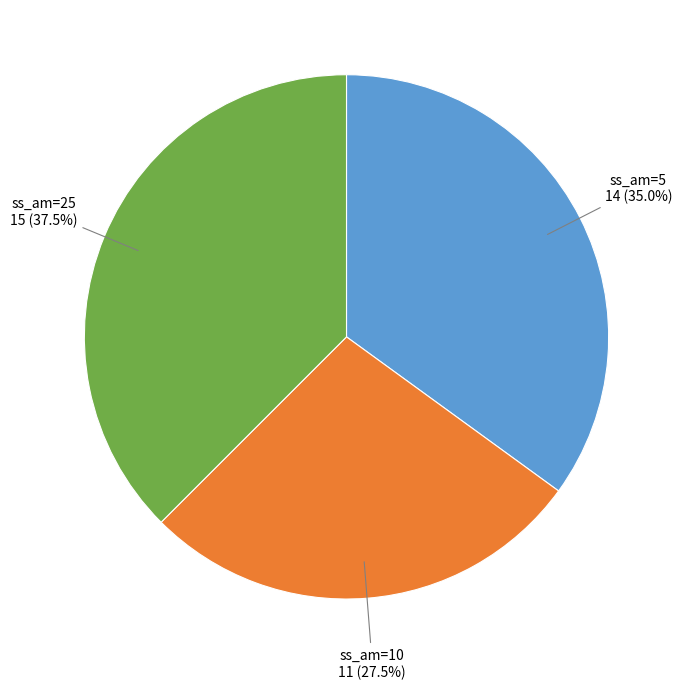

What is the total percentage of ss_am=5 and ss_am=10?

62.5%